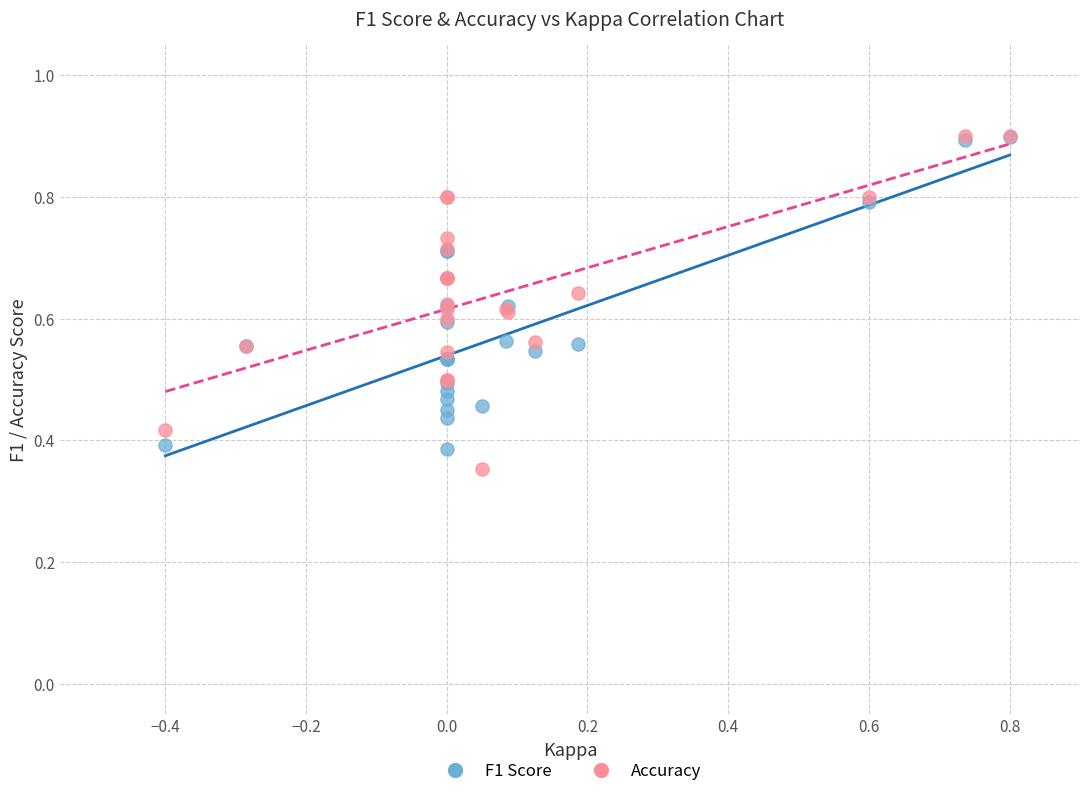

What are all the series names shown in the legend?

F1 Score, Accuracy